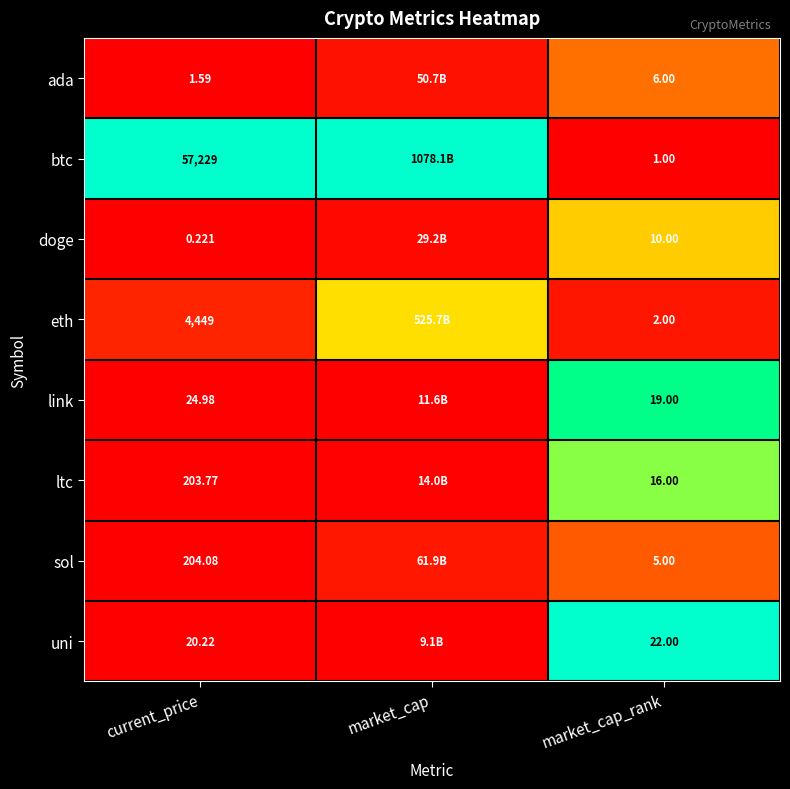

At market_cap_rank, list the series in order from smallest to largest.

btc, eth, sol, ada, doge, ltc, link, uni